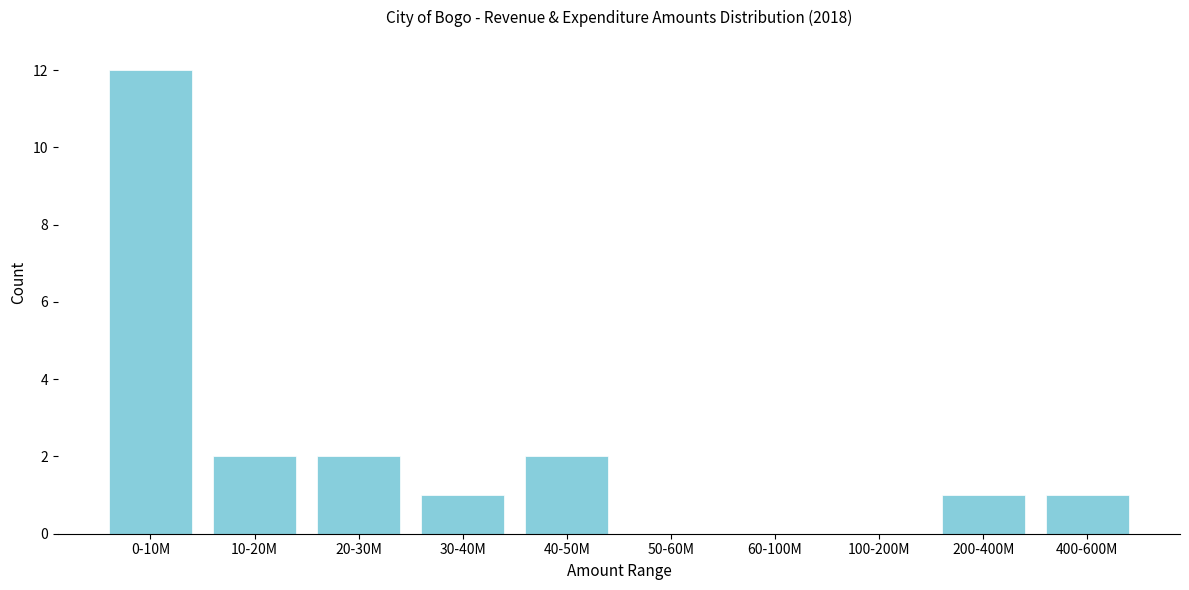

Reading right to left, extract all data points from this chart.

400-600M=1	200-400M=1	100-200M=0	60-100M=0	50-60M=0	40-50M=2	30-40M=1	20-30M=2	10-20M=2	0-10M=12